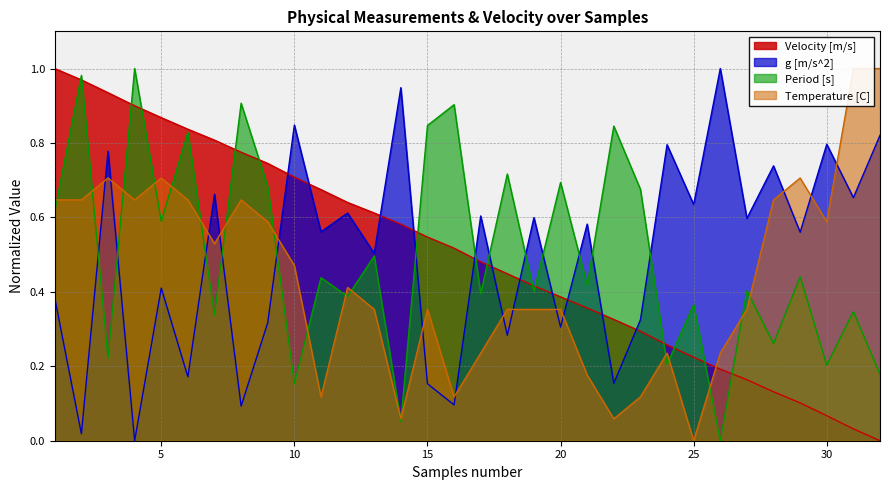

Reading left to right, what are all the values shown in this chart?

Period [s]: 1=0.6	2=1.0	3=0.2	4=1.0	5=0.6	6=0.8	7=0.3	8=0.9	9=0.7	10=0.2	11=0.4	12=0.4	13=0.5	14=0.1	15=0.8	16=0.9	17=0.4	18=0.7	19=0.4	20=0.7	21=0.4	22=0.8	23=0.7	24=0.2	25=0.4	26=0.0	27=0.4	28=0.3	29=0.4	30=0.2	31=0.3	32=0.2
g [m/s^2]: 1=0.4	2=0.0	3=0.8	4=0.0	5=0.4	6=0.2	7=0.7	8=0.1	9=0.3	10=0.8	11=0.6	12=0.6	13=0.5	14=0.9	15=0.2	16=0.1	17=0.6	18=0.3	19=0.6	20=0.3	21=0.6	22=0.2	23=0.3	24=0.8	25=0.6	26=1.0	27=0.6	28=0.7	29=0.6	30=0.8	31=0.7	32=0.8
Velocity [m/s]: 1=1.0	2=1.0	3=0.9	4=0.9	5=0.9	6=0.8	7=0.8	8=0.8	9=0.7	10=0.7	11=0.7	12=0.6	13=0.6	14=0.6	15=0.5	16=0.5	17=0.5	18=0.4	19=0.4	20=0.4	21=0.4	22=0.3	23=0.3	24=0.3	25=0.2	26=0.2	27=0.2	28=0.1	29=0.1	30=0.1	31=0.0	32=0.0
Temperature [C]: 1=0.6	2=0.6	3=0.7	4=0.6	5=0.7	6=0.6	7=0.5	8=0.6	9=0.6	10=0.5	11=0.1	12=0.4	13=0.4	14=0.1	15=0.4	16=0.1	17=0.2	18=0.4	19=0.4	20=0.4	21=0.2	22=0.1	23=0.1	24=0.2	25=0.0	26=0.2	27=0.4	28=0.6	29=0.7	30=0.6	31=1.0	32=1.0